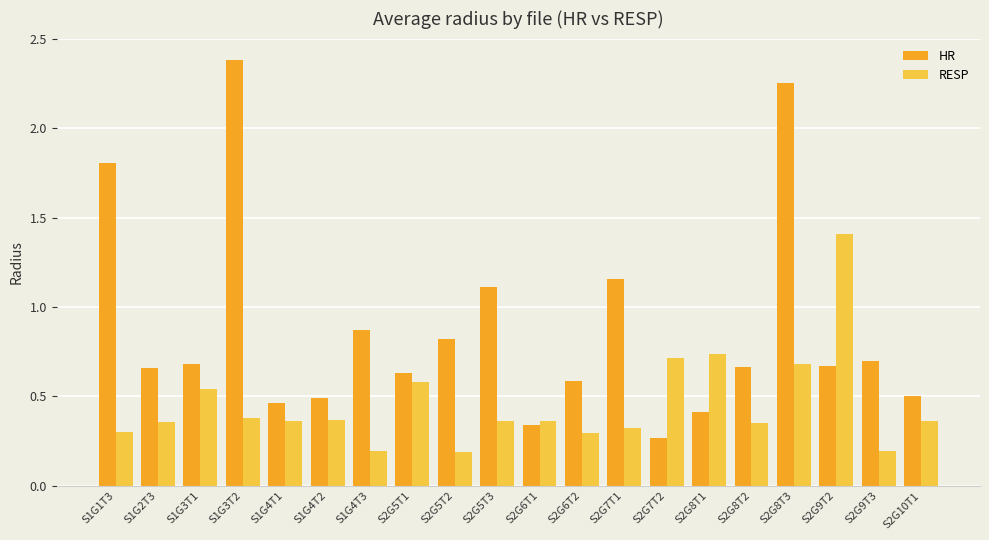

Does the chart contain any negative values?

No